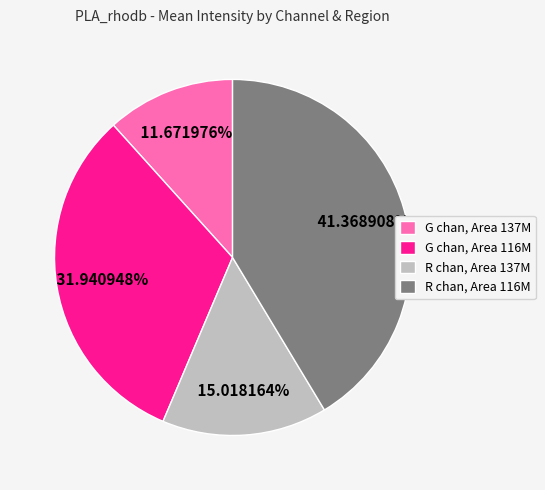

Does any single category account for the majority?

No